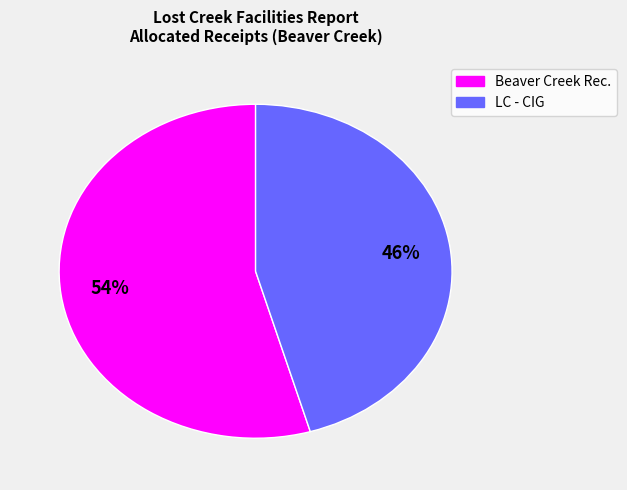

Is there any slice that represents more than half of the pie?

Yes